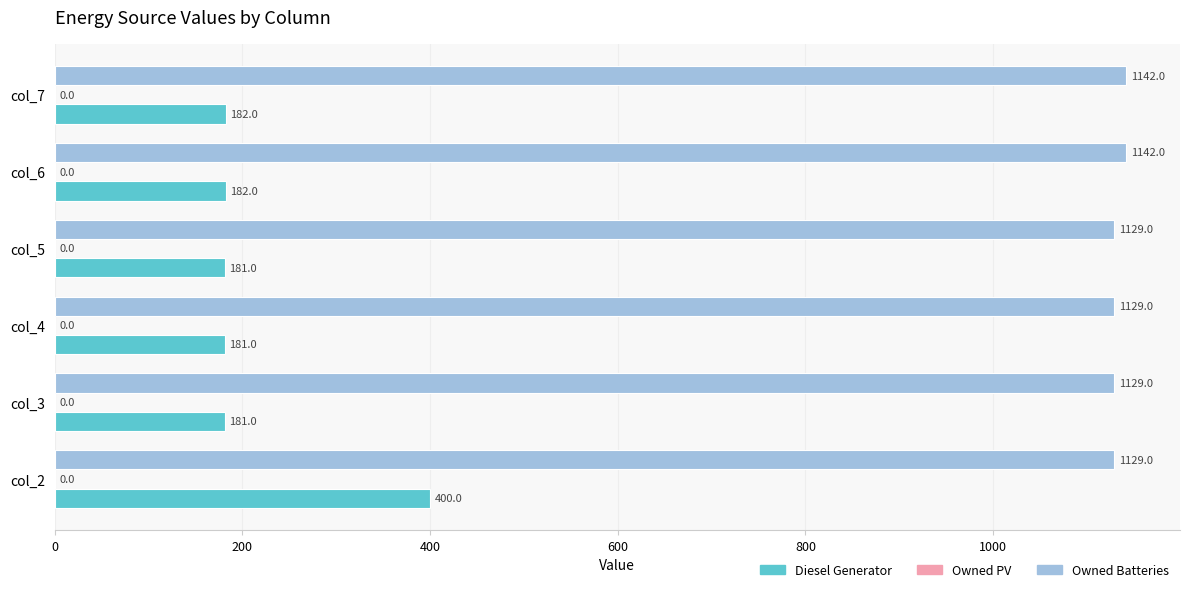

What is the sum of all Diesel Generator values?

1307.0